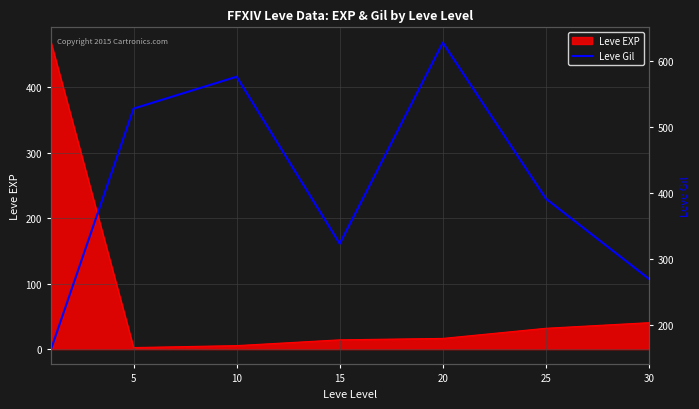

True or false: the data shows 376.2 at 30.

False